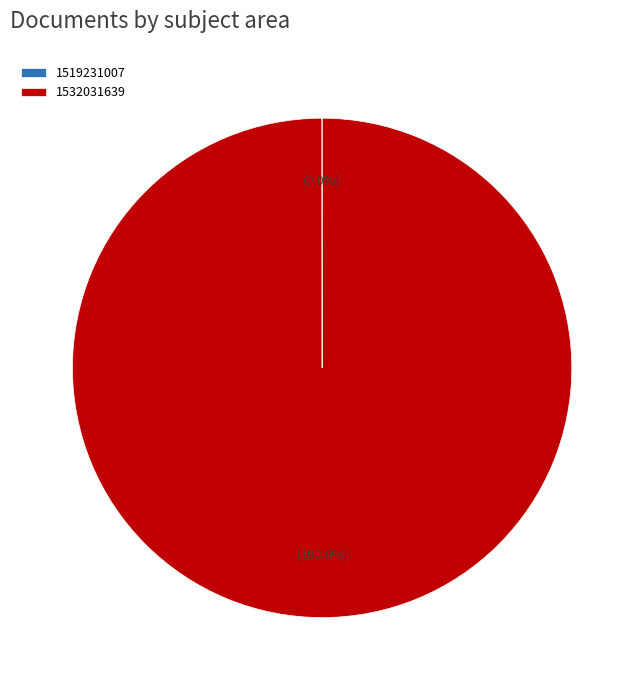

Does any single category account for the majority?

Yes